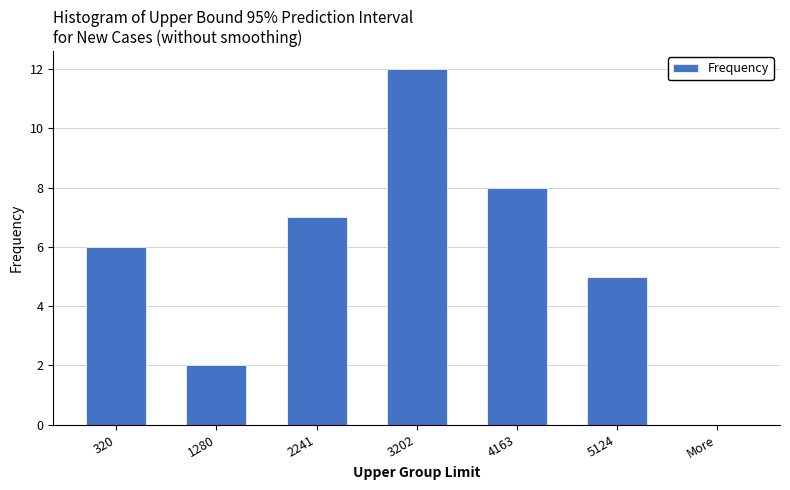

Reading right to left, list all the values displayed in this chart.

More=0	5124=5	4163=8	3202=12	2241=7	1280=2	320=6